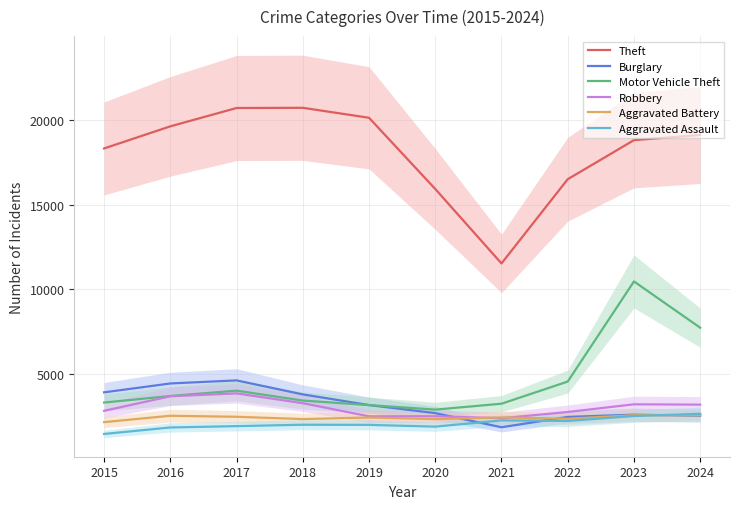

Where is Burglary nearest to the value 3222?

2019